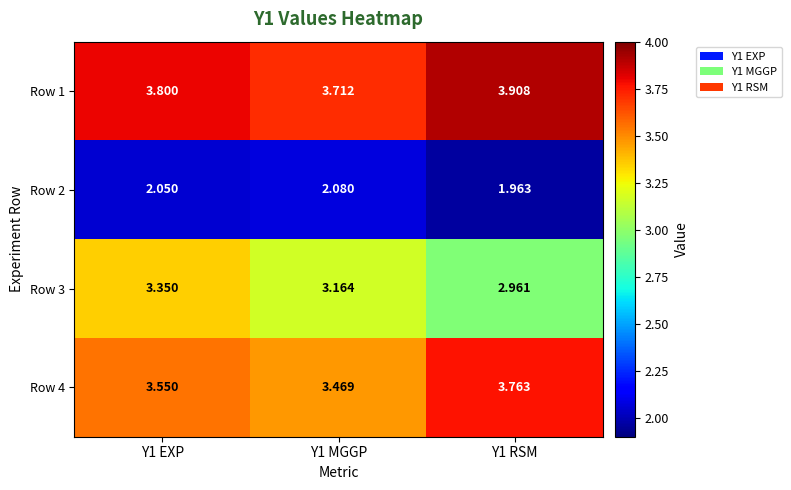

Is the value of Row 4 at Y1 RSM greater than the value of Row 1 at Y1 EXP?

No